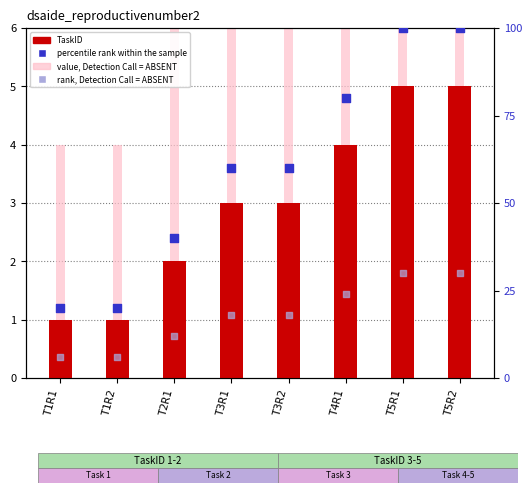

At how many categories does at least one series exceed 98?

2